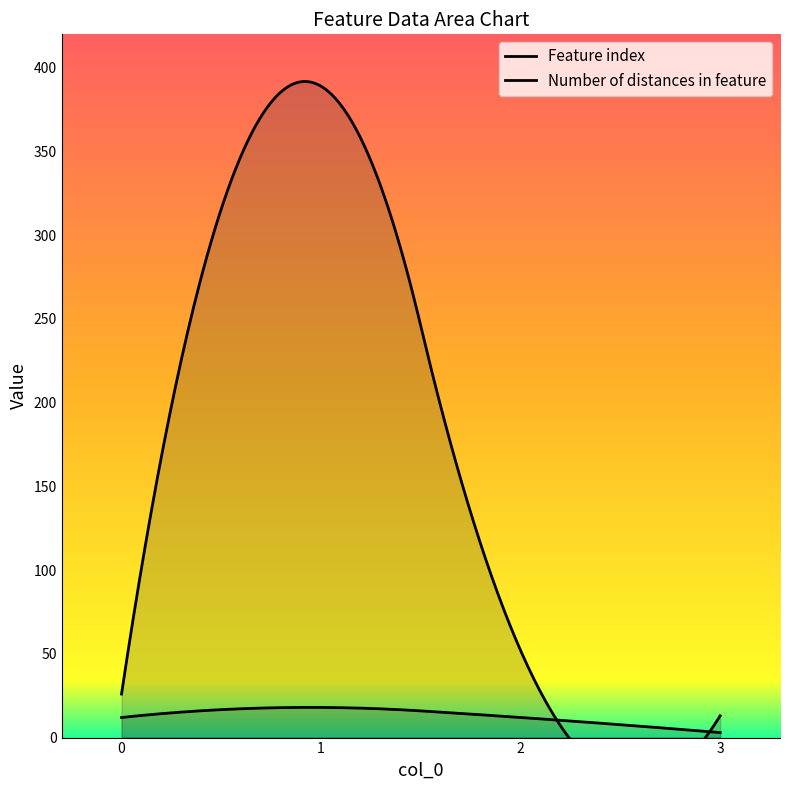

At which category does the chart reach its minimum across all series?

3